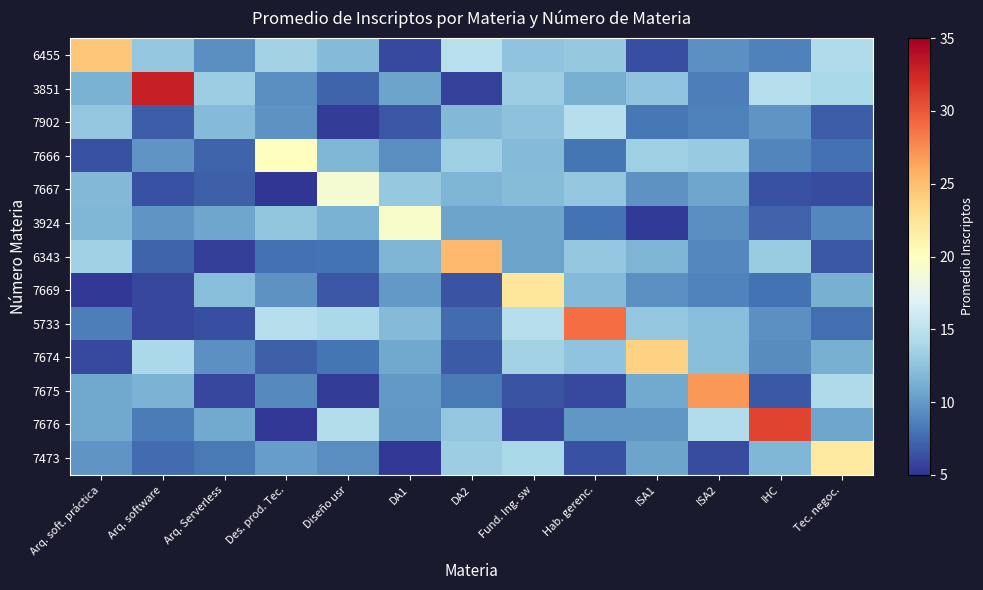

What is the greatest value displayed?

33.0